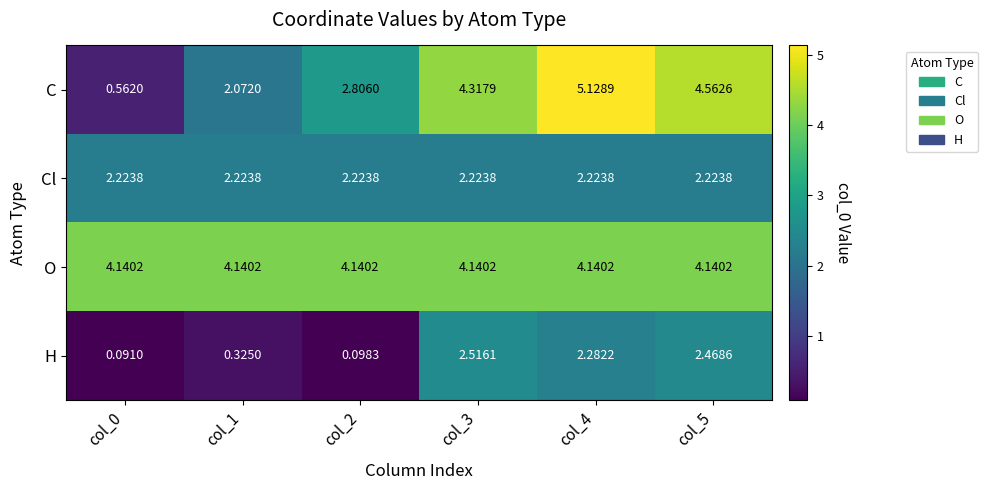

Which series changed the most between col_2 and col_5?

H